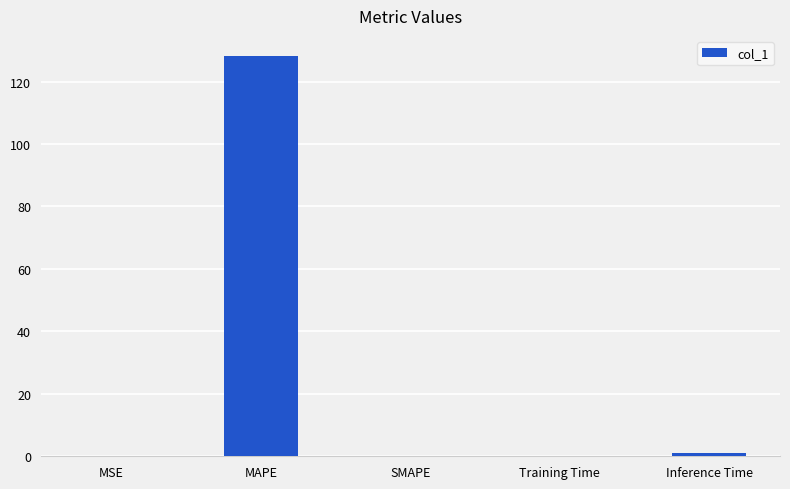

Which category has the highest value across all series?

MAPE